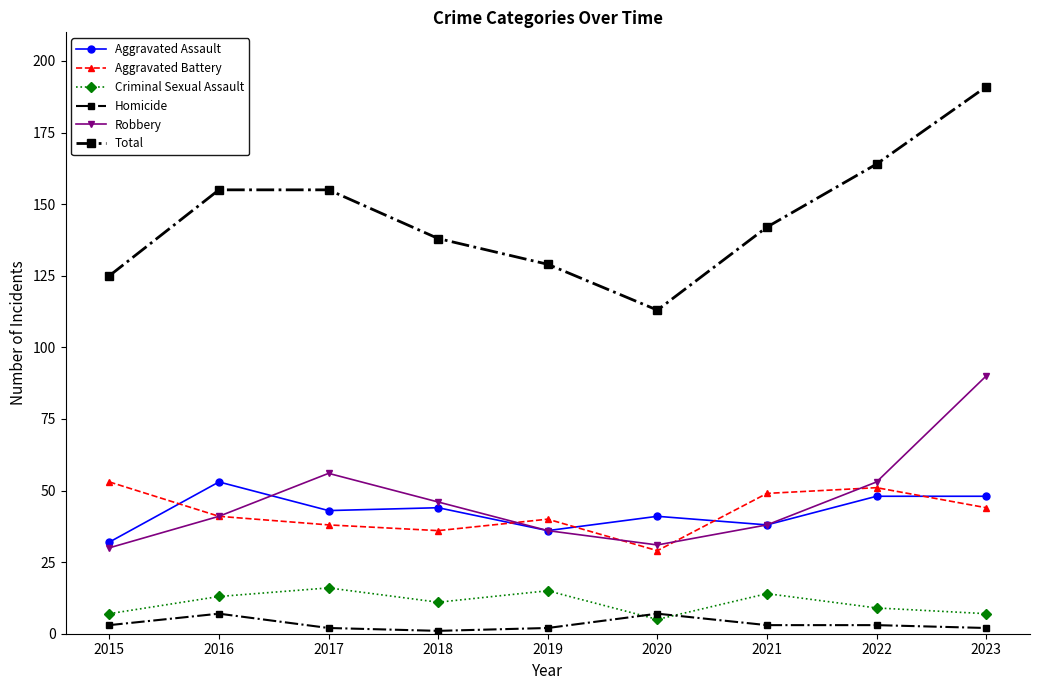

In Criminal Sexual Assault, how many points are higher than both neighbors (excluding endpoints)?

3